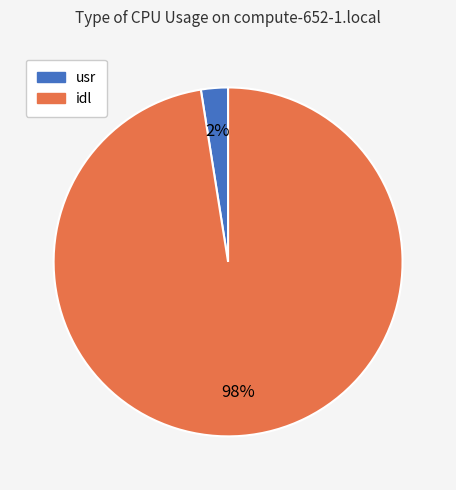

Count the number of slices in the pie.

2